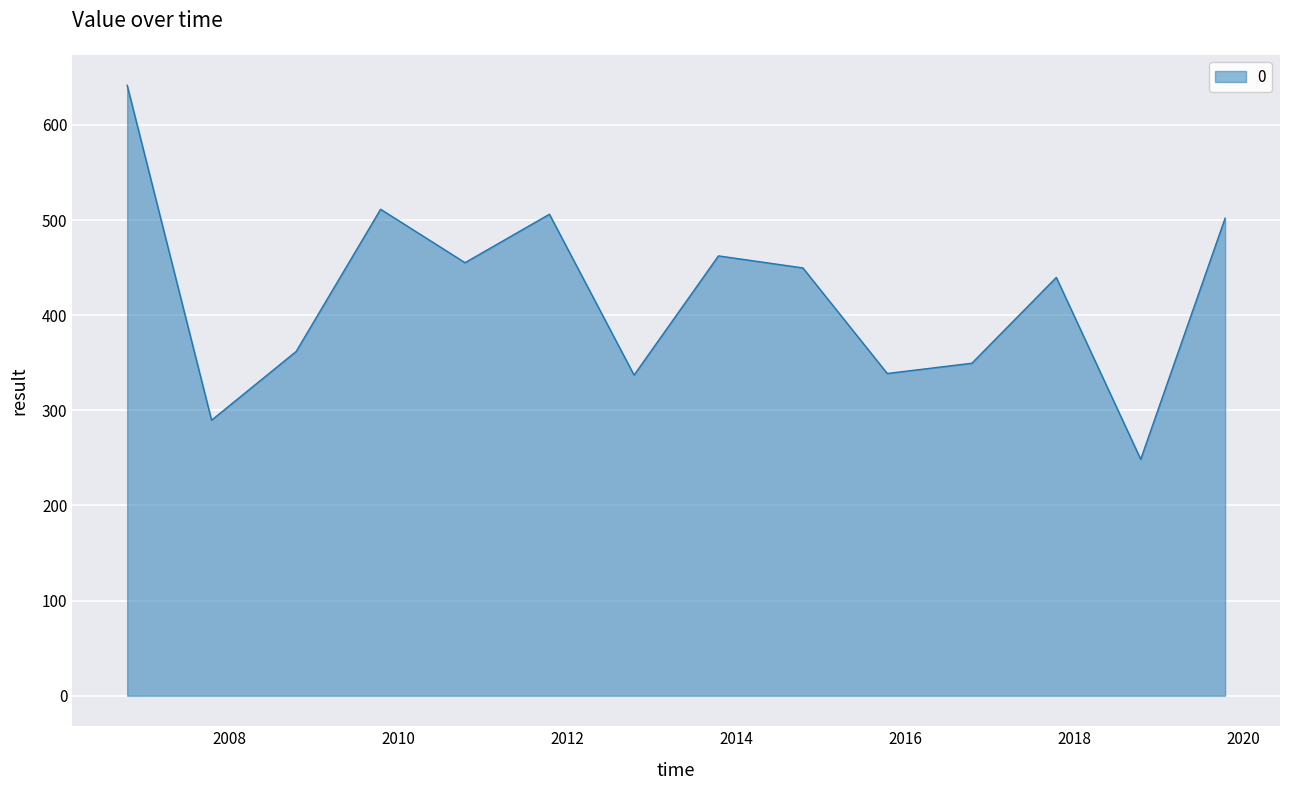

What is the minimum value shown in the chart?

248.6